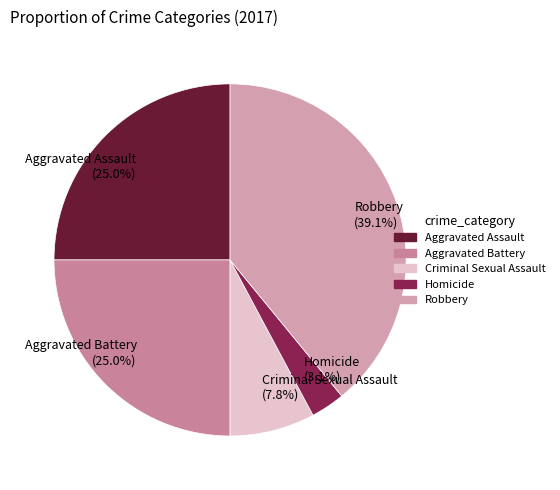

The Aggravated Assault slice represents 39% of the pie. True or false?

False